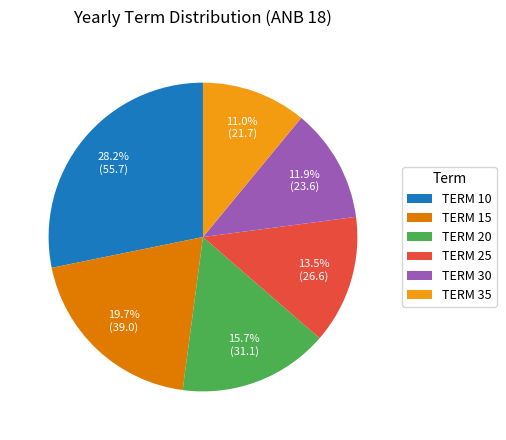

What percentage do TERM 25 and TERM 15 together represent?

33.2%